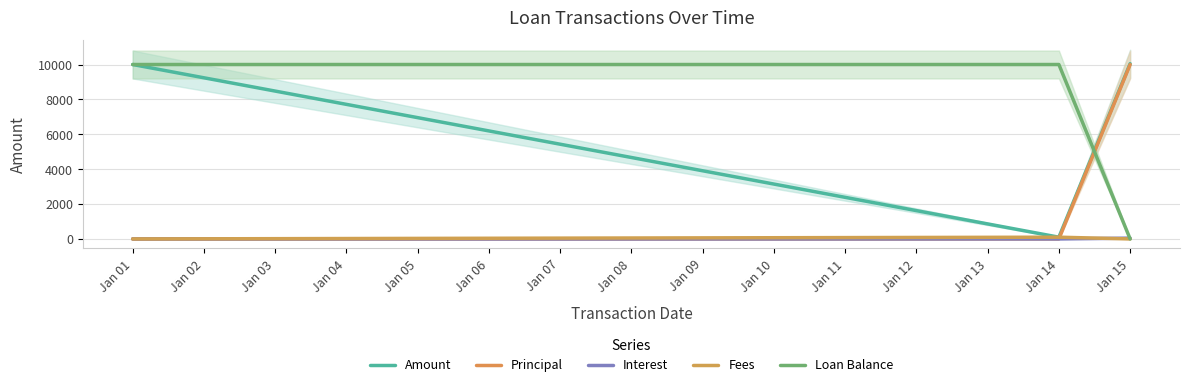

How many data points does each series have?

3